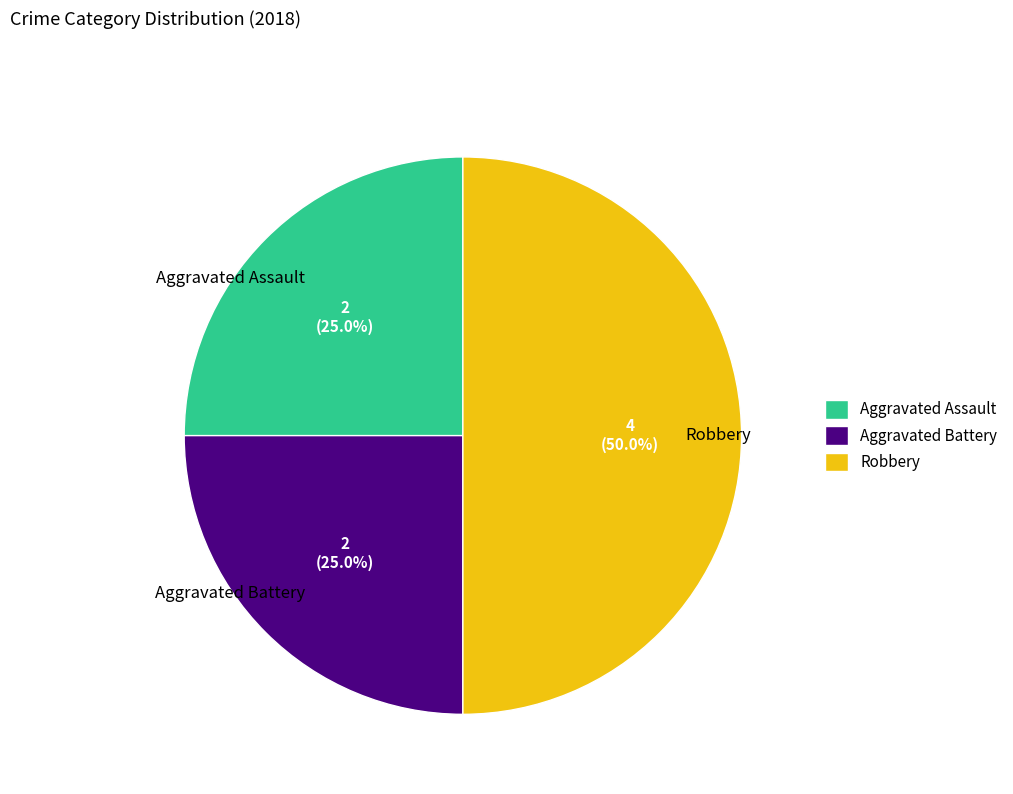

How many slices are in this pie chart?

3